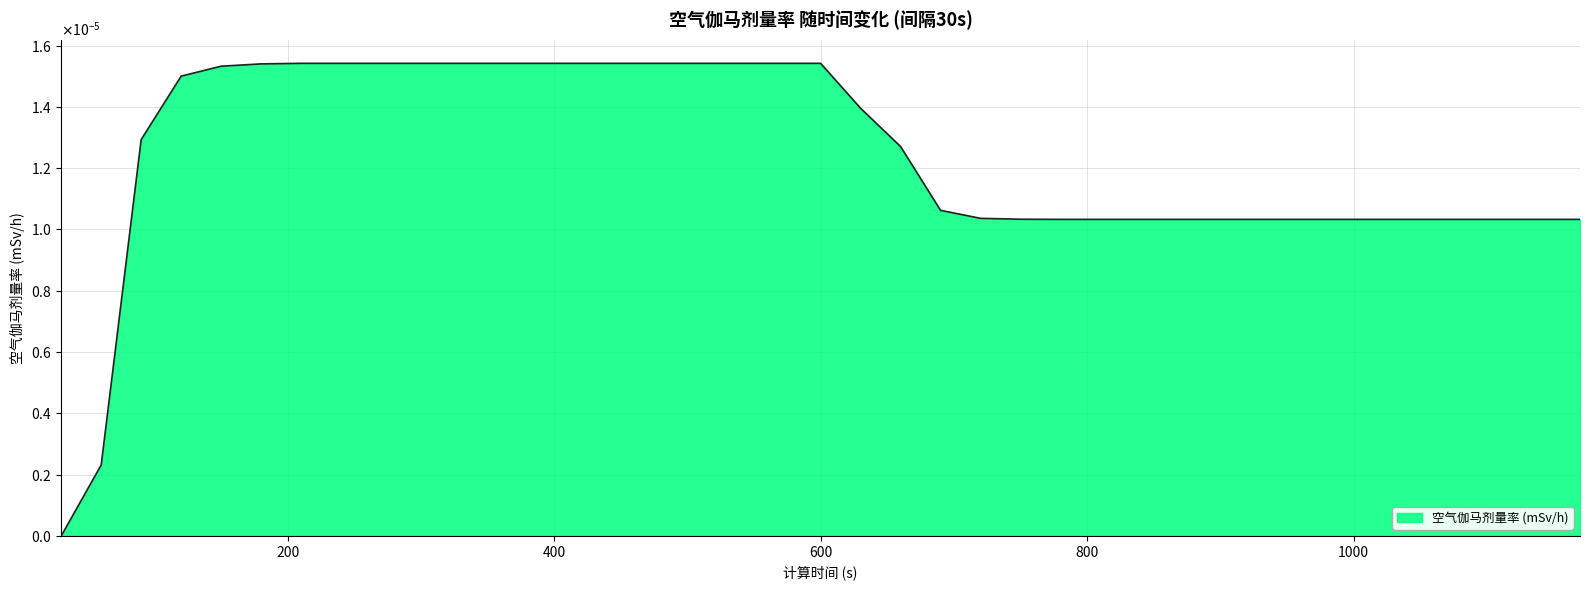

How many values are between 0 and 1?

39